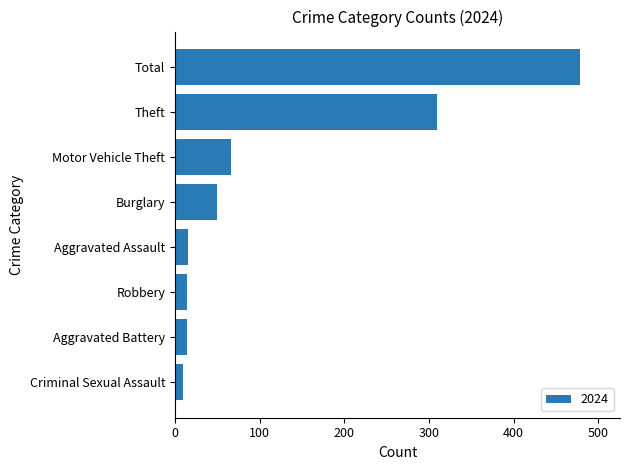

At which label is the value closest to 243?

Theft